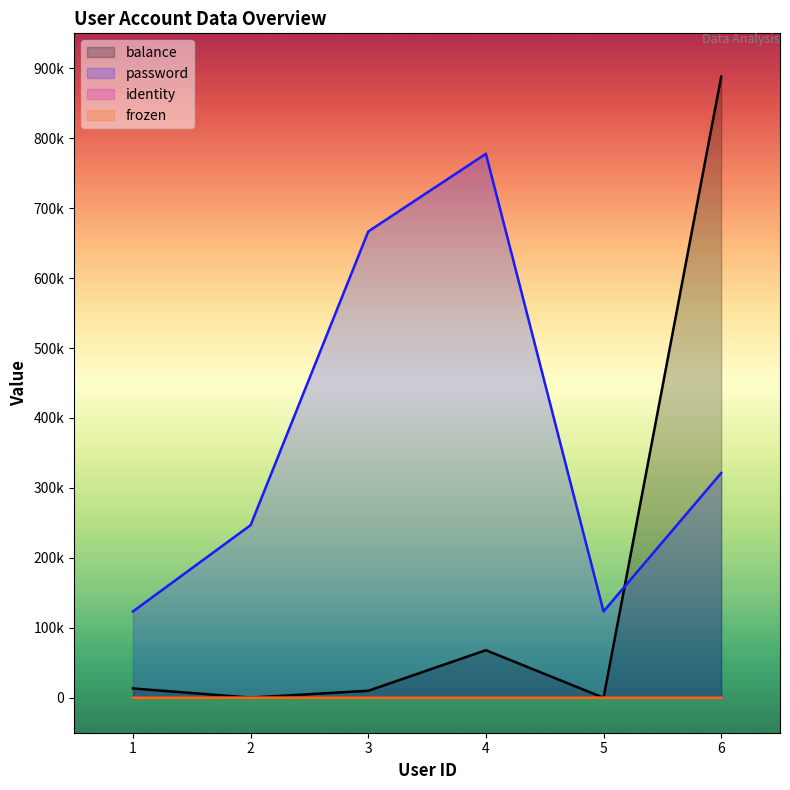

How many lines are shown in the chart?

4